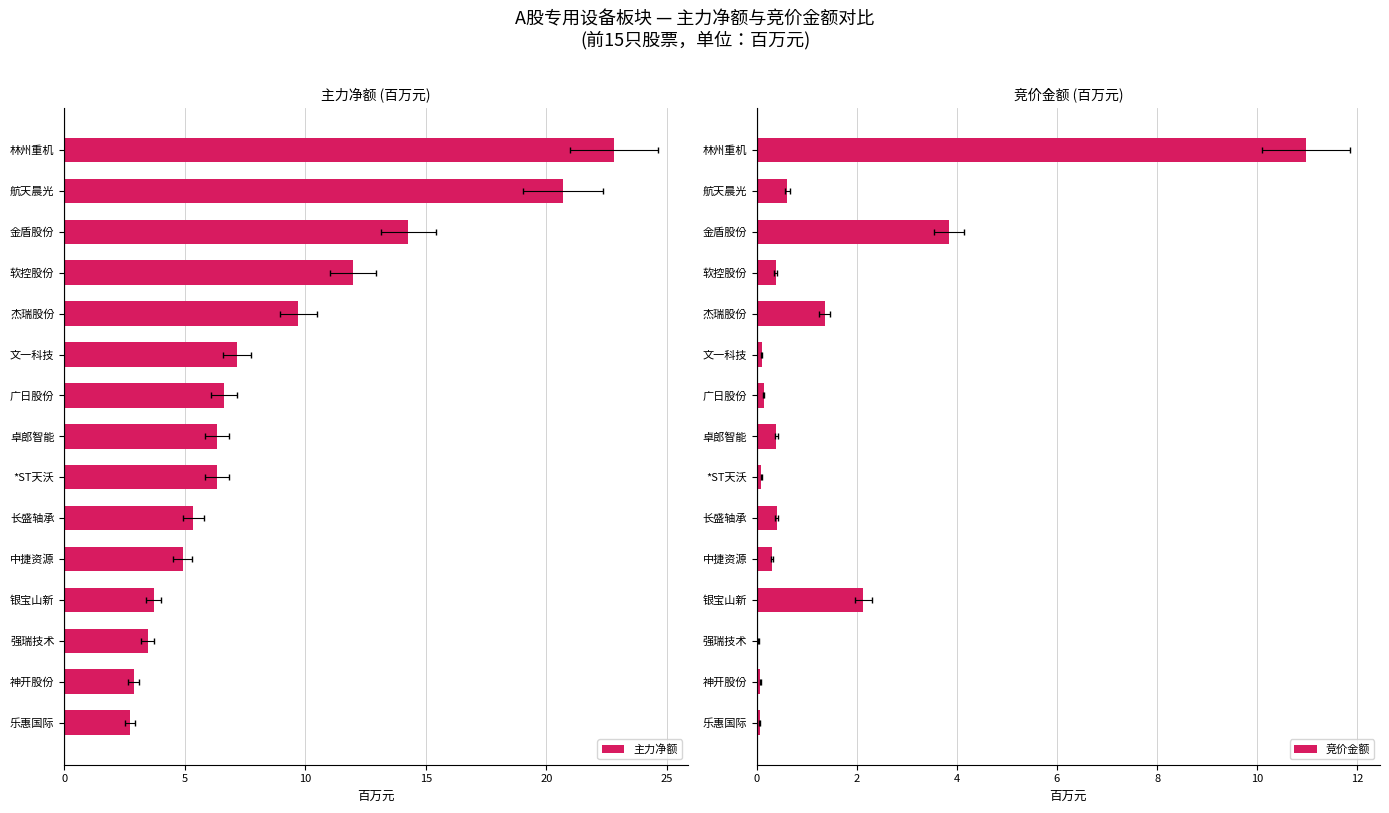

What is the difference between the second highest and minimum values in the 竞价金额 series?

3.8